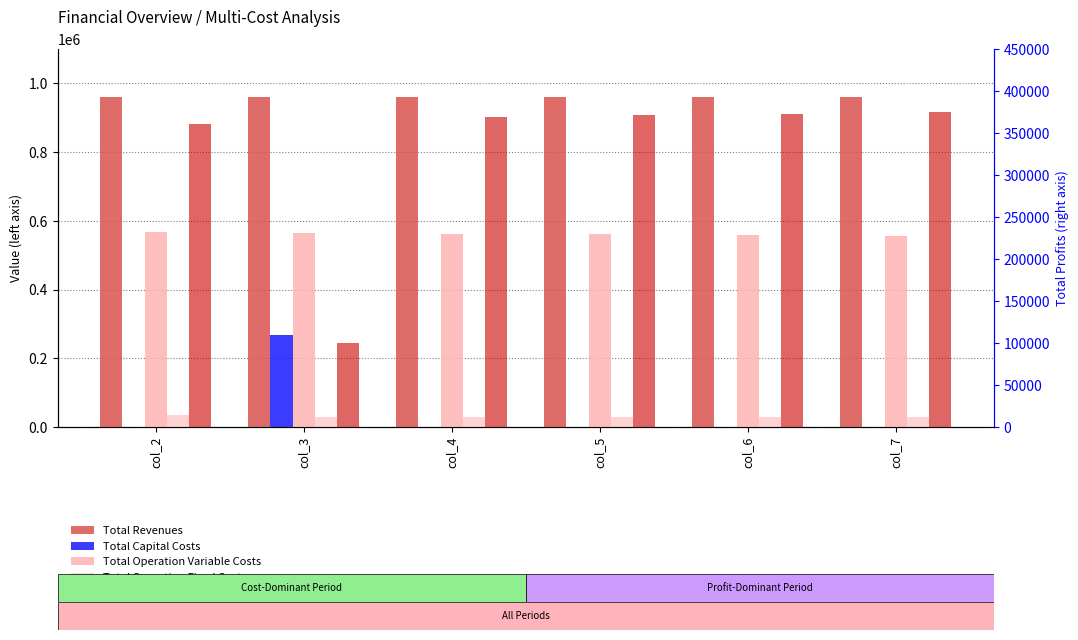

Reading right to left, transcribe all the data shown in this chart.

Total Revenues: col_7=959778.3	col_6=959778.3	col_5=959778.3	col_4=959778.3	col_3=959778.3	col_2=960480.8
Total Capital Costs: col_7=0.0	col_6=0.0	col_5=0.0	col_4=0.0	col_3=268000.0	col_2=0.0
Total Operation Variable Costs: col_7=556597.5	col_6=558422.0	col_5=560244.0	col_4=562063.5	col_3=563880.5	col_2=566109.1
Total Operation Fixed Costs: col_7=28163.1	col_6=28163.1	col_5=28163.1	col_4=28163.1	col_3=28163.1	col_2=33627.6
Total Profits: col_7=375017.7	col_6=373193.1	col_5=371371.1	col_4=369551.6	col_3=99734.6	col_2=360744.1